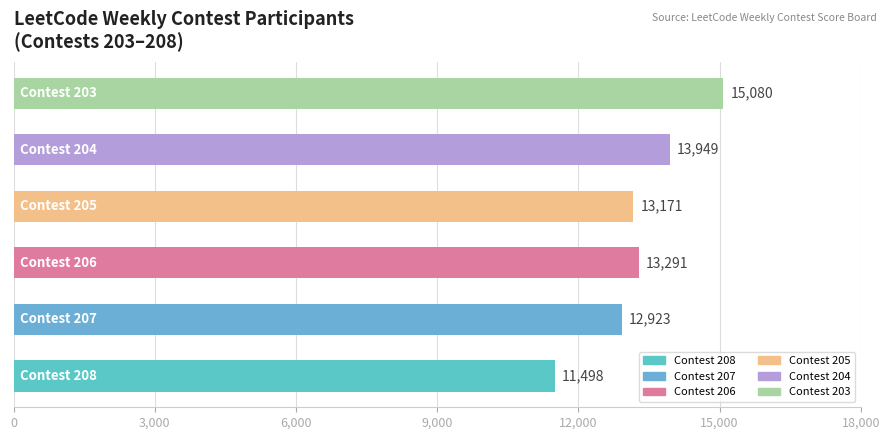

Reading bottom to top, what are all the values shown in this chart?

11498	12923	13291	13171	13949	15080